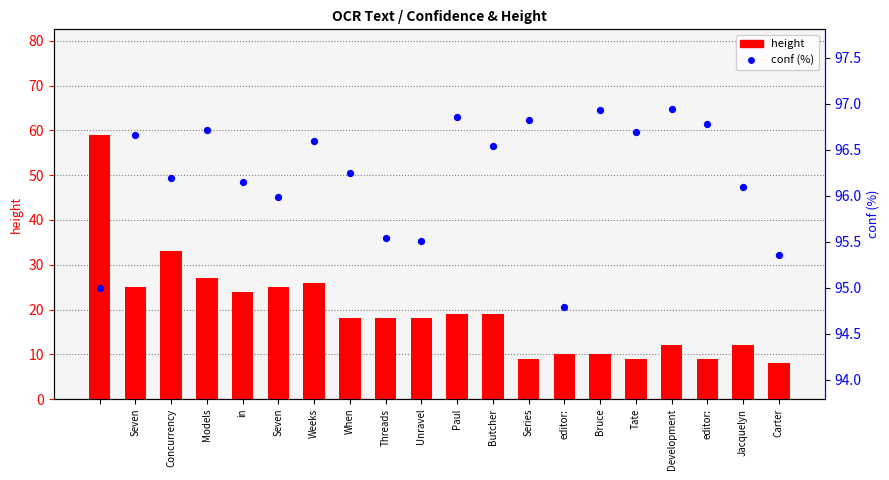

Is the value of height at When greater than the value of conf (%) at Carter?

No